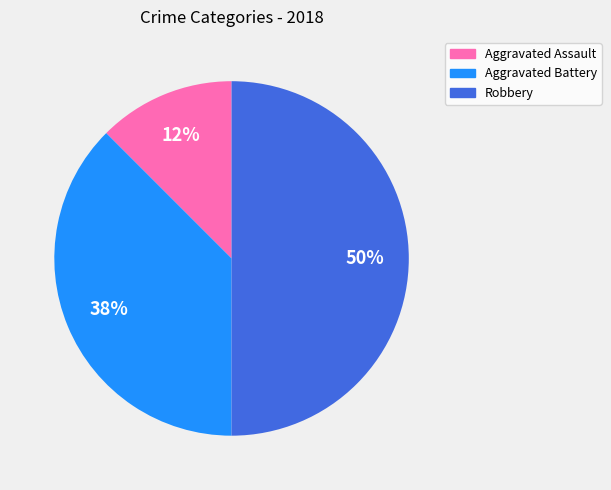

Is Aggravated Assault the majority of the pie?

No